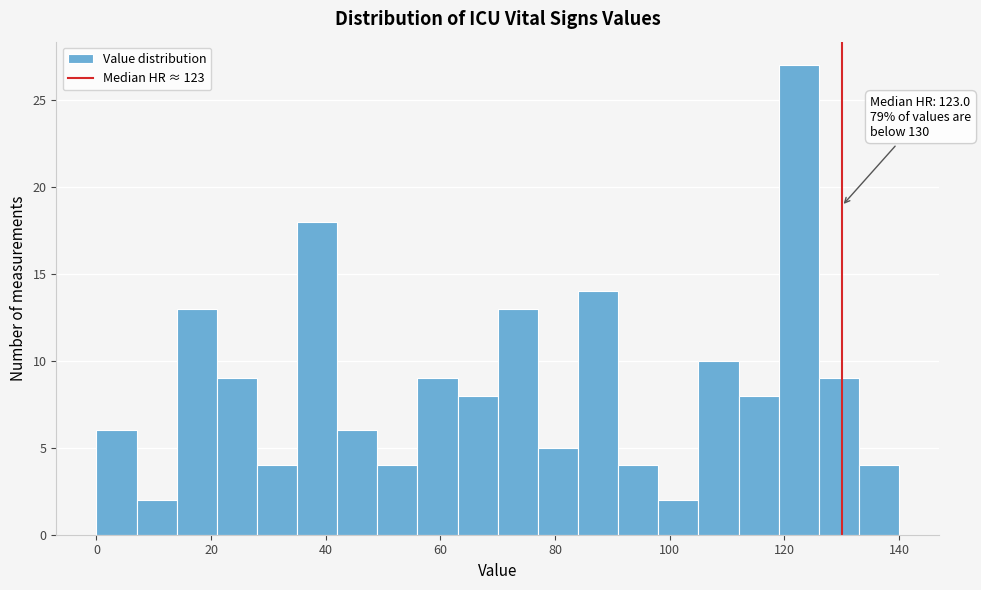

Around what value on the x-axis is the tallest bar? Give the approximate position of its centre, as read against the axis.

122